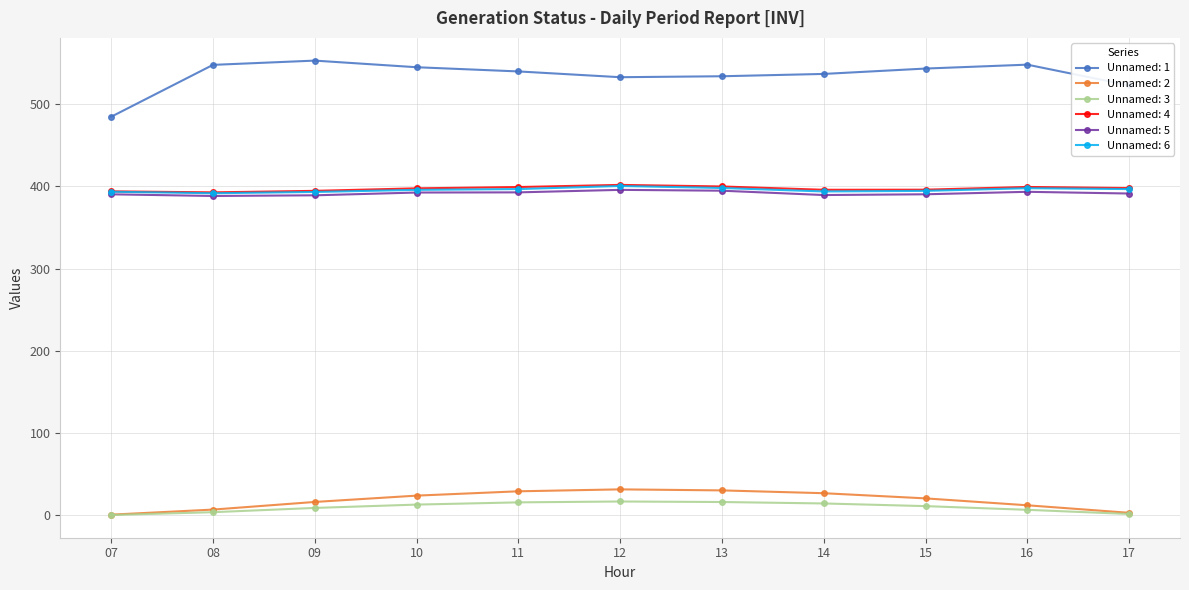

Is the value of Unnamed: 2 at 10 greater than the value of Unnamed: 1 at 14?

No